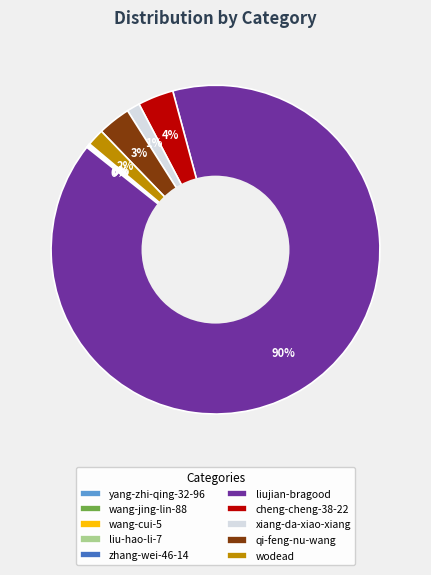

Does cheng-cheng-38-22 represent more than half of the total?

No